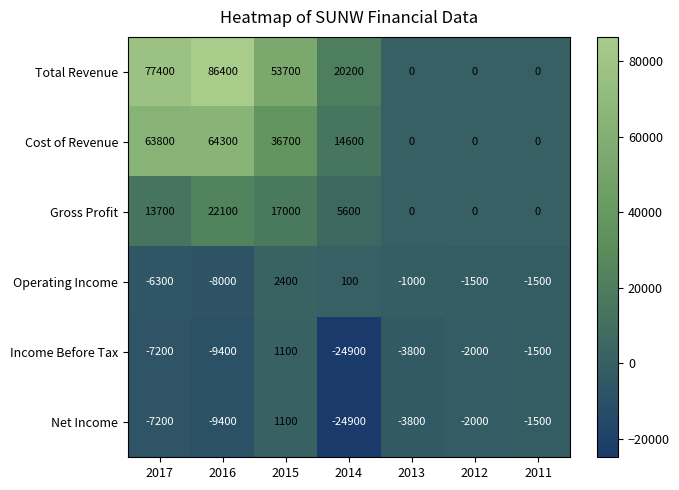

At how many categories does at least one series exceed 29727?

3